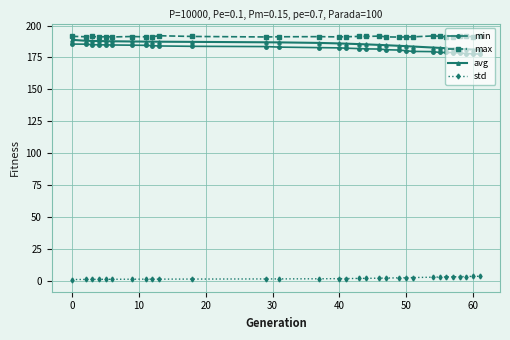

What is the average value of the std series?

1.8